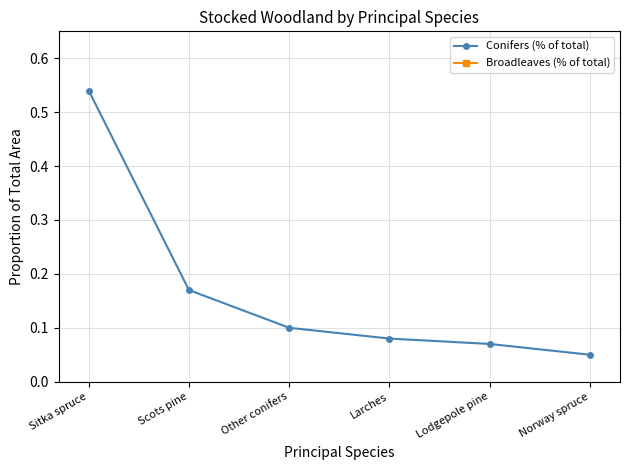

List the series in order of their peak value, lowest first.

Broadleaves (% of total), Conifers (% of total)